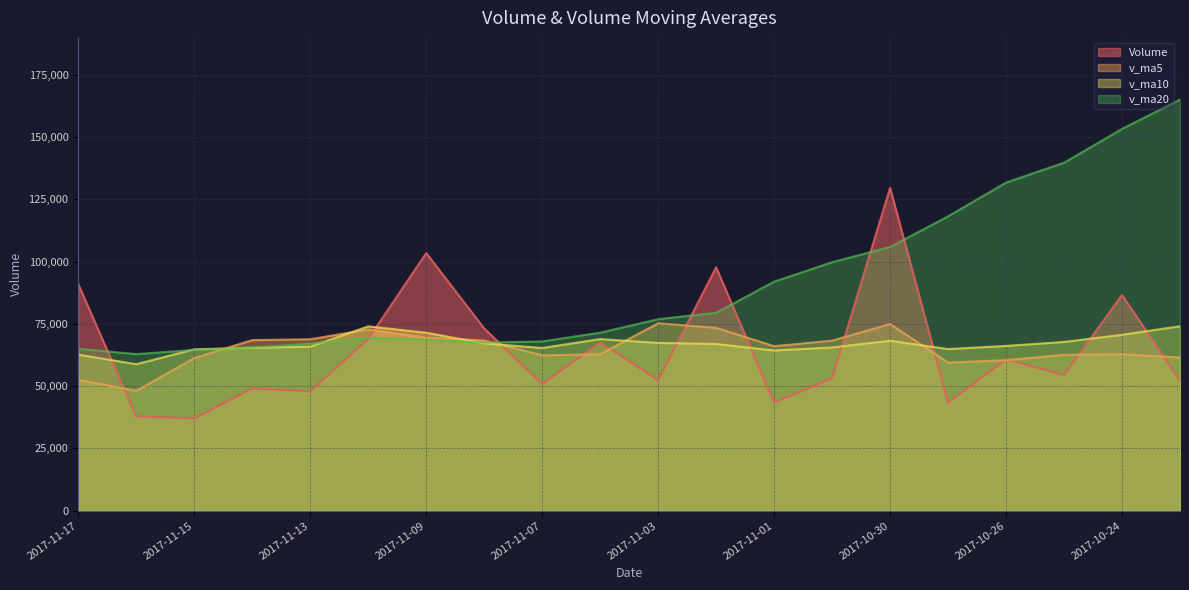

Between 2017-11-10 and 2017-10-27, which is larger?

2017-11-10